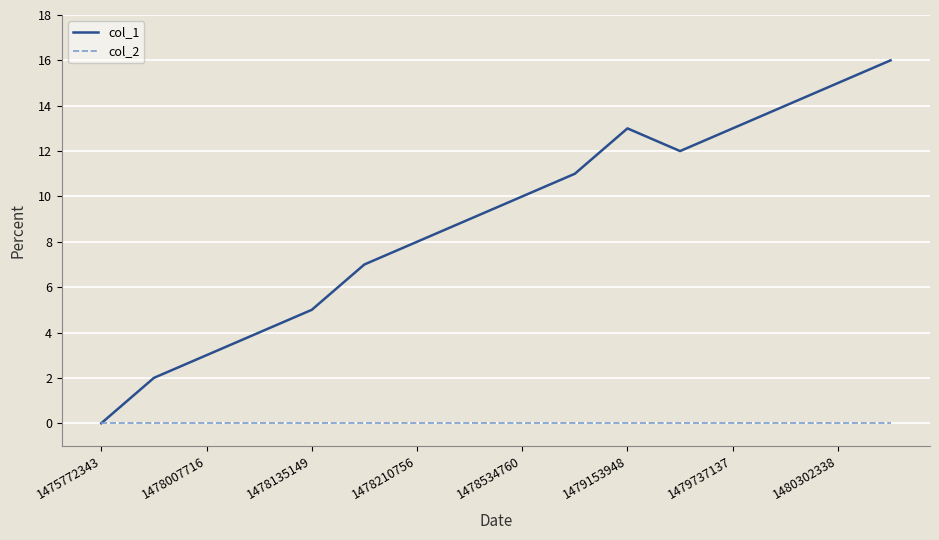

Rank the series by their maximum value, from highest to lowest.

col_1, col_2